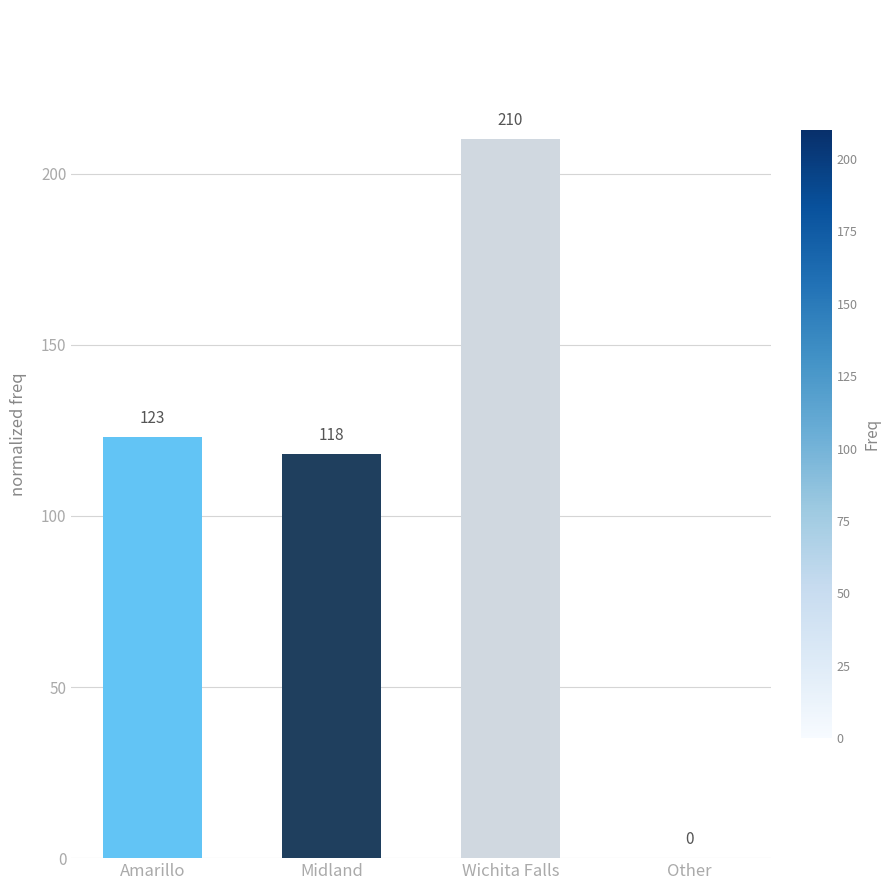

Reading left to right, extract all data points from this chart.

123	118	210	0